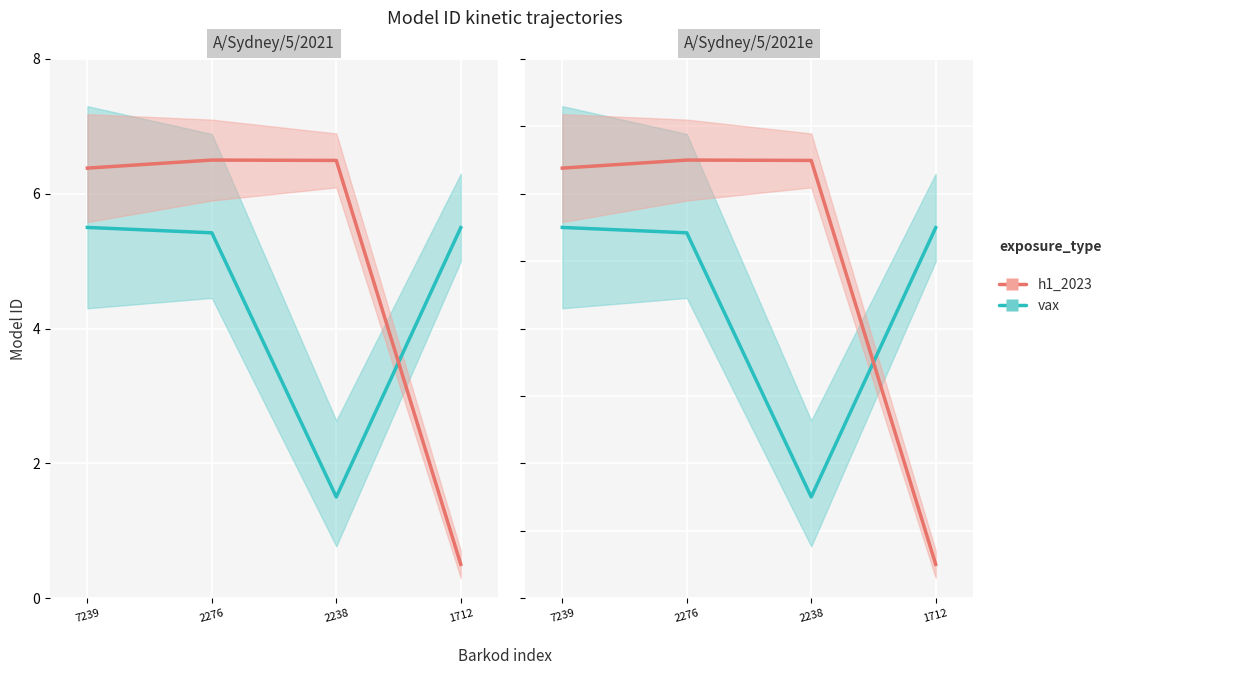

What is the difference between the h1_2023 values at 2276 and 1712?

6.0